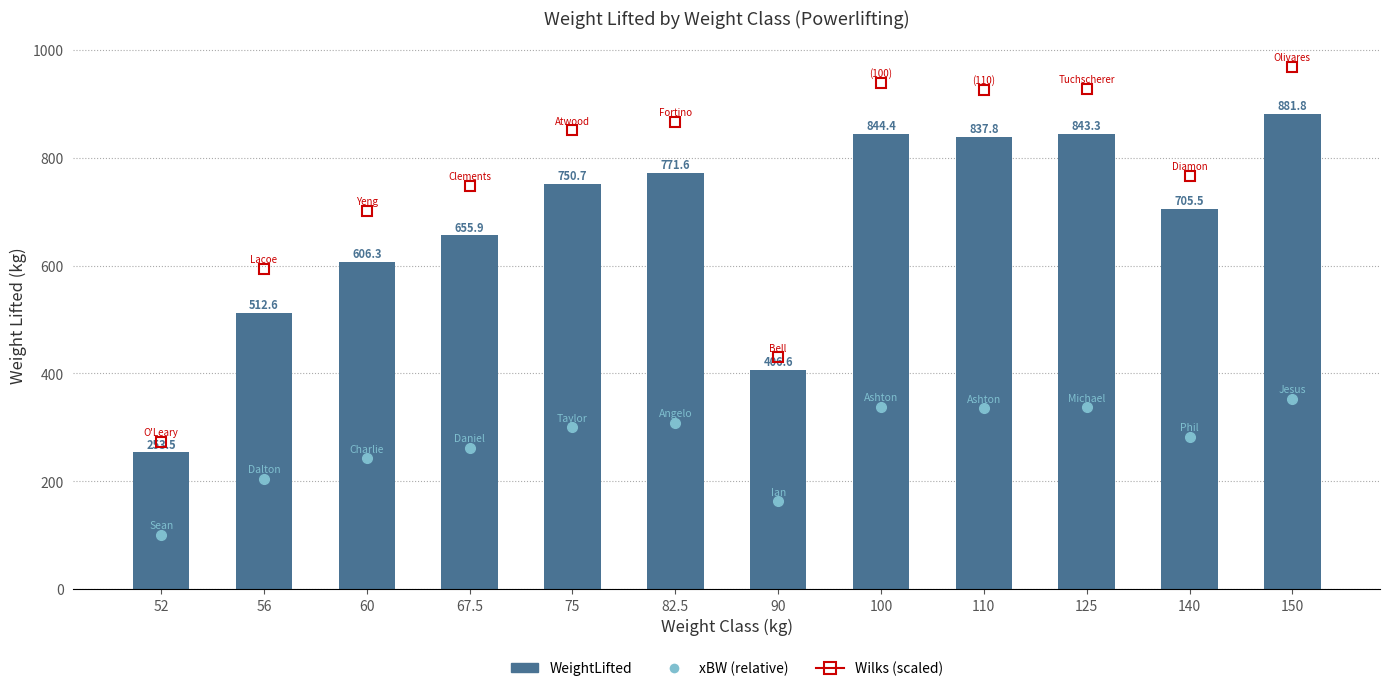

Are the bars grouped side by side (vs. stacked)?

No